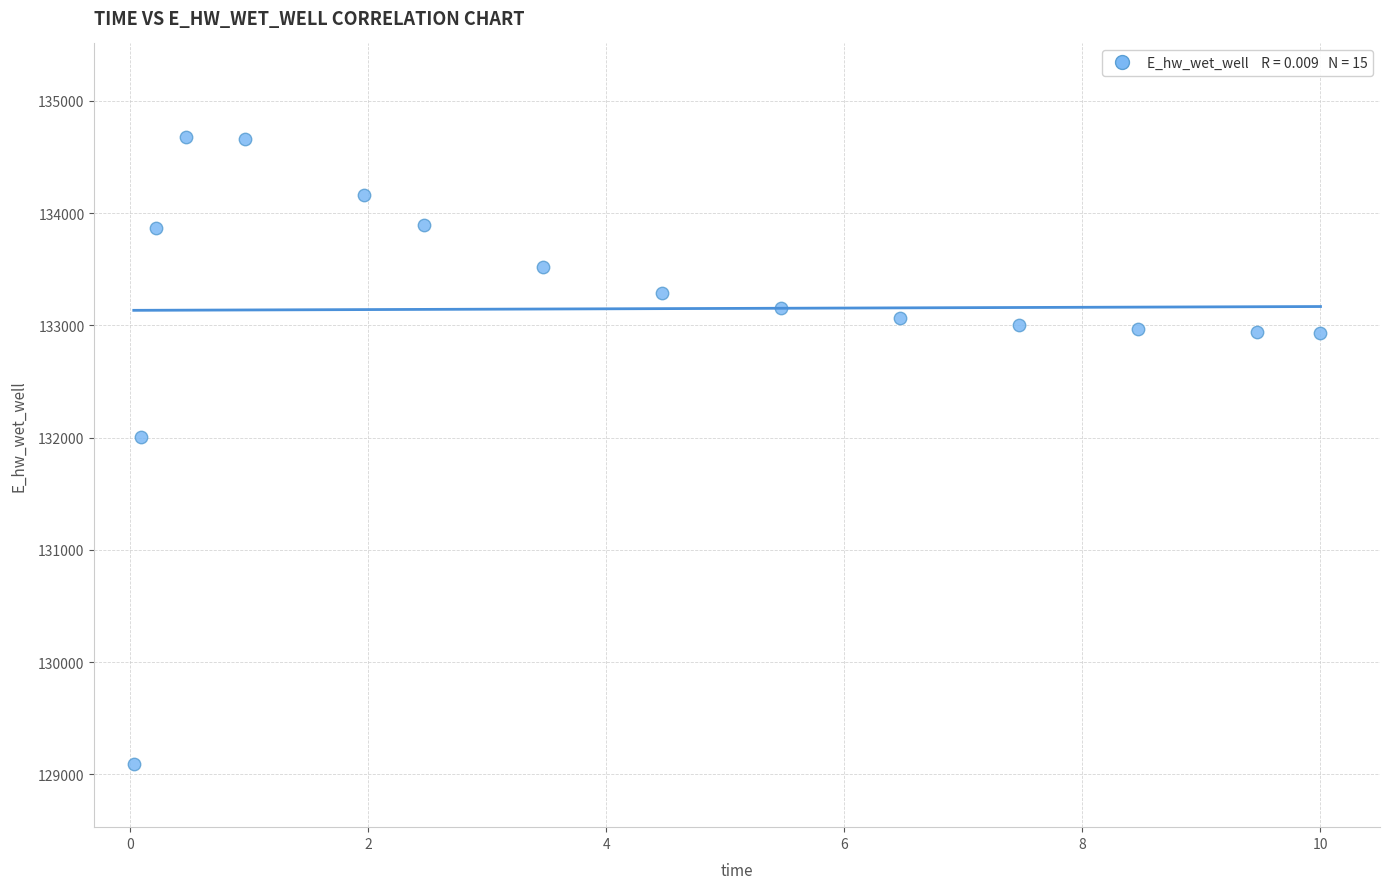

What Y value in the scatter plot is closest to 131880?

132002.2